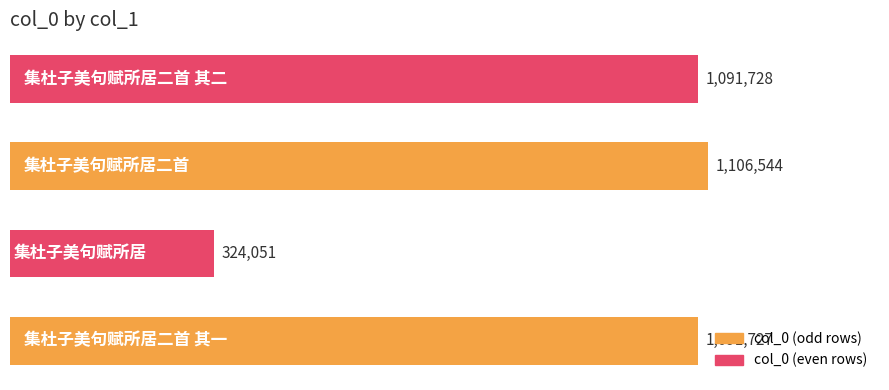

What is the greatest value displayed?

1106544